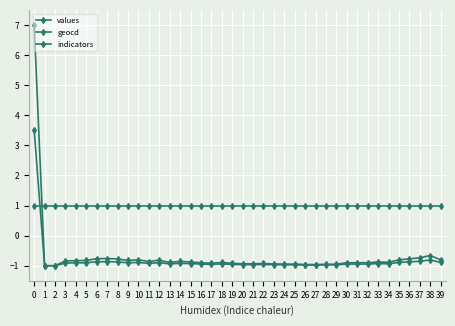

How many series are shown in this chart?

3